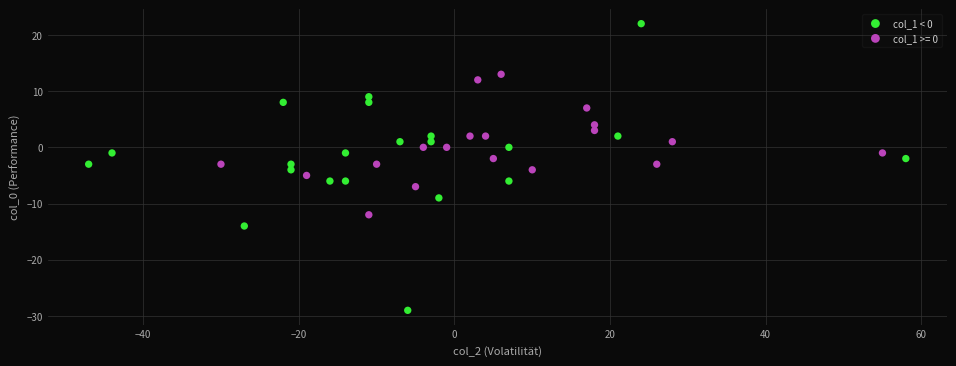

Which series has the largest Y range (max minus min)?

col_1 < 0